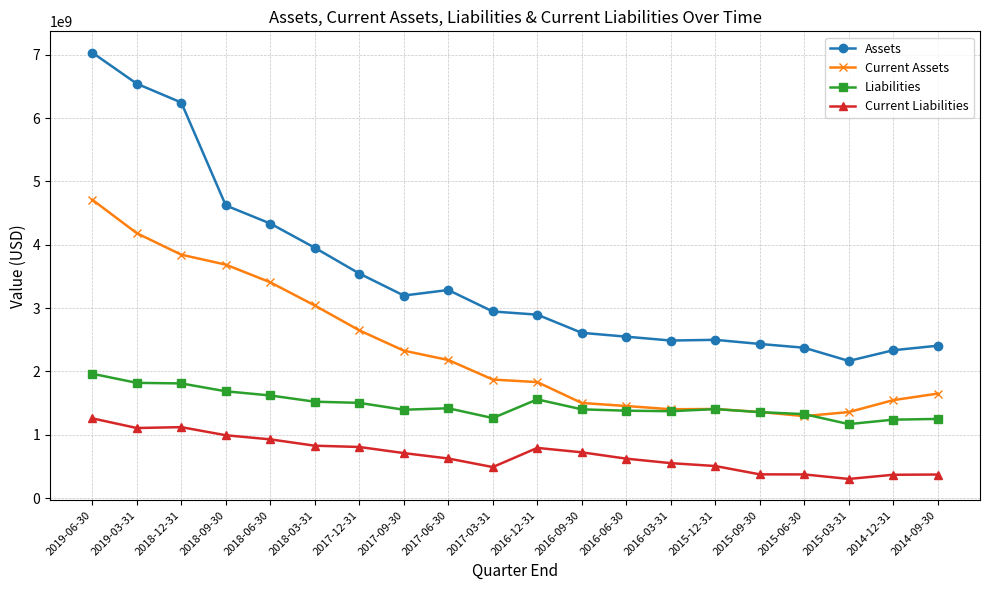

What is the difference between the maximum and minimum values in the Current Assets series?

3416279000